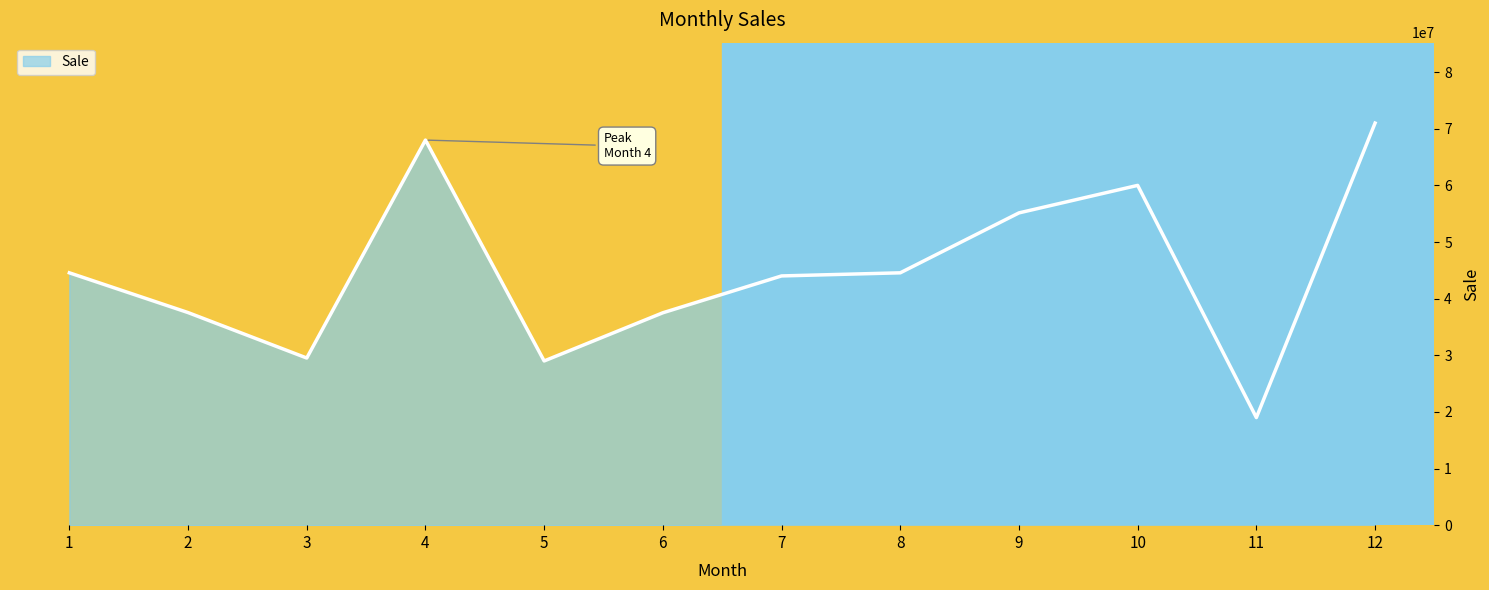

Approximately how many times larger is the value at 1 compared to 4?

0.7